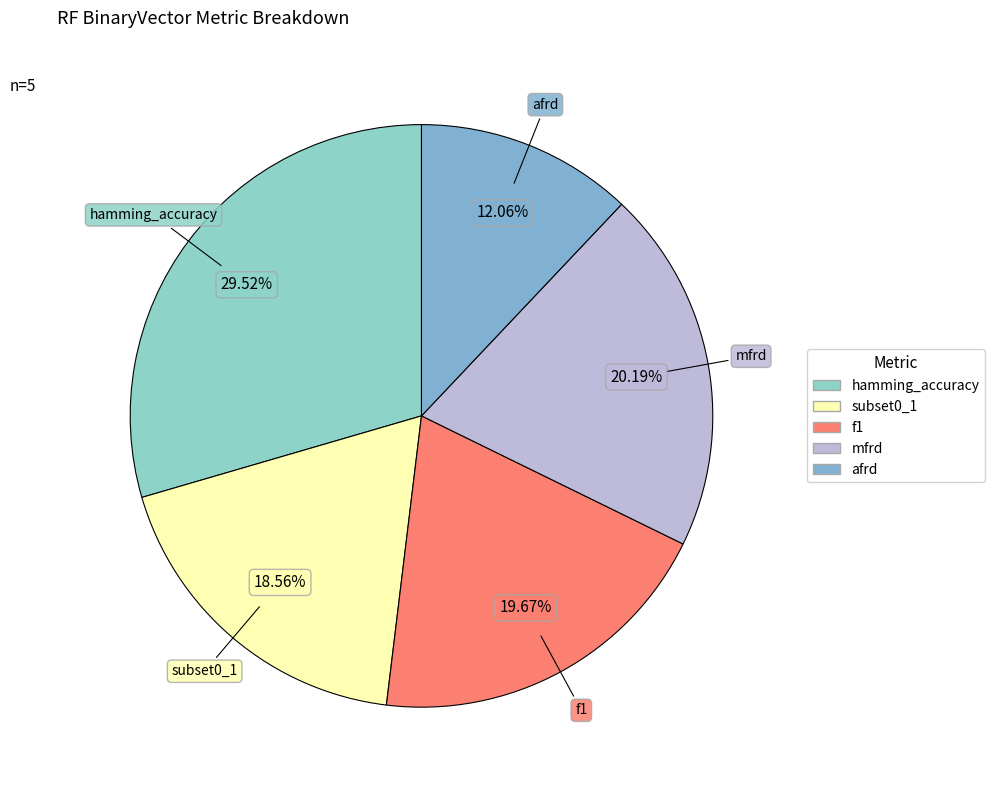

Rank the categories by value from highest to lowest.

hamming_accuracy, mfrd, f1, subset0_1, afrd